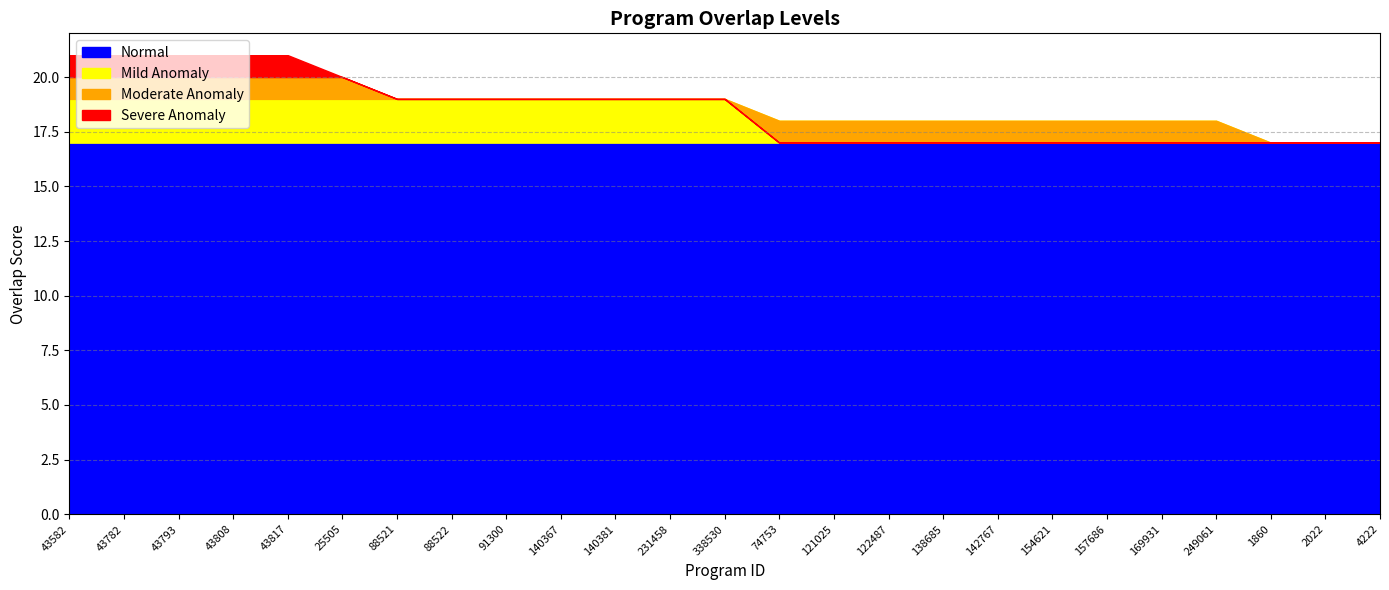

What is the sum of the values at 43782 and 88521?

40